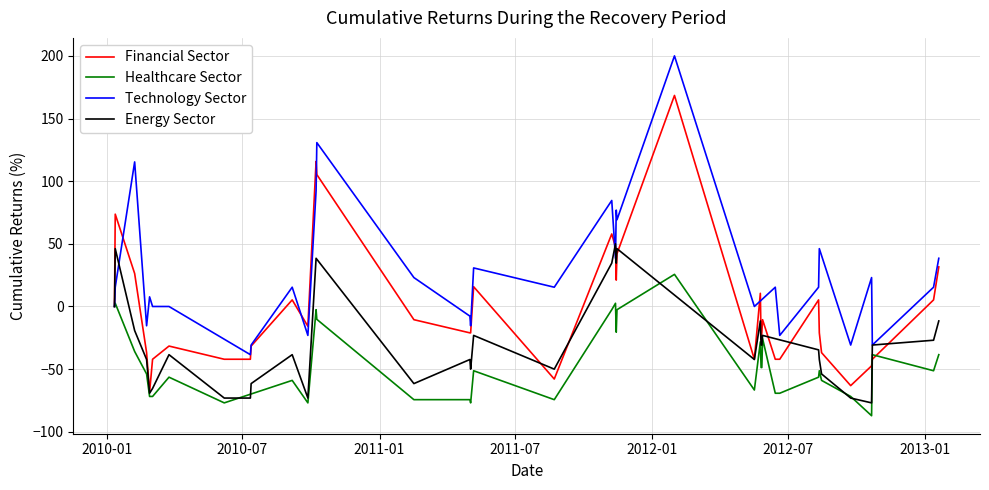

What is the lowest value of the Financial Sector series?

-68.4